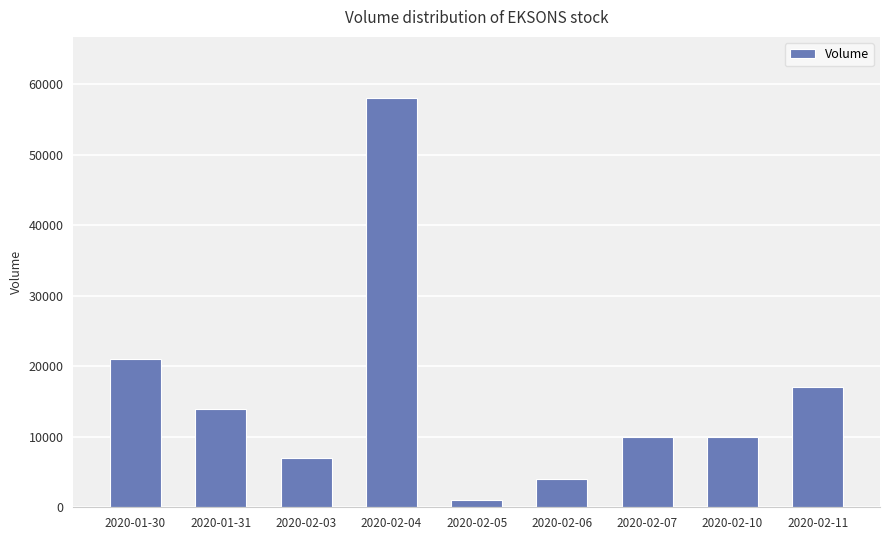

The value at 2020-02-03 is 12389. True or false?

False